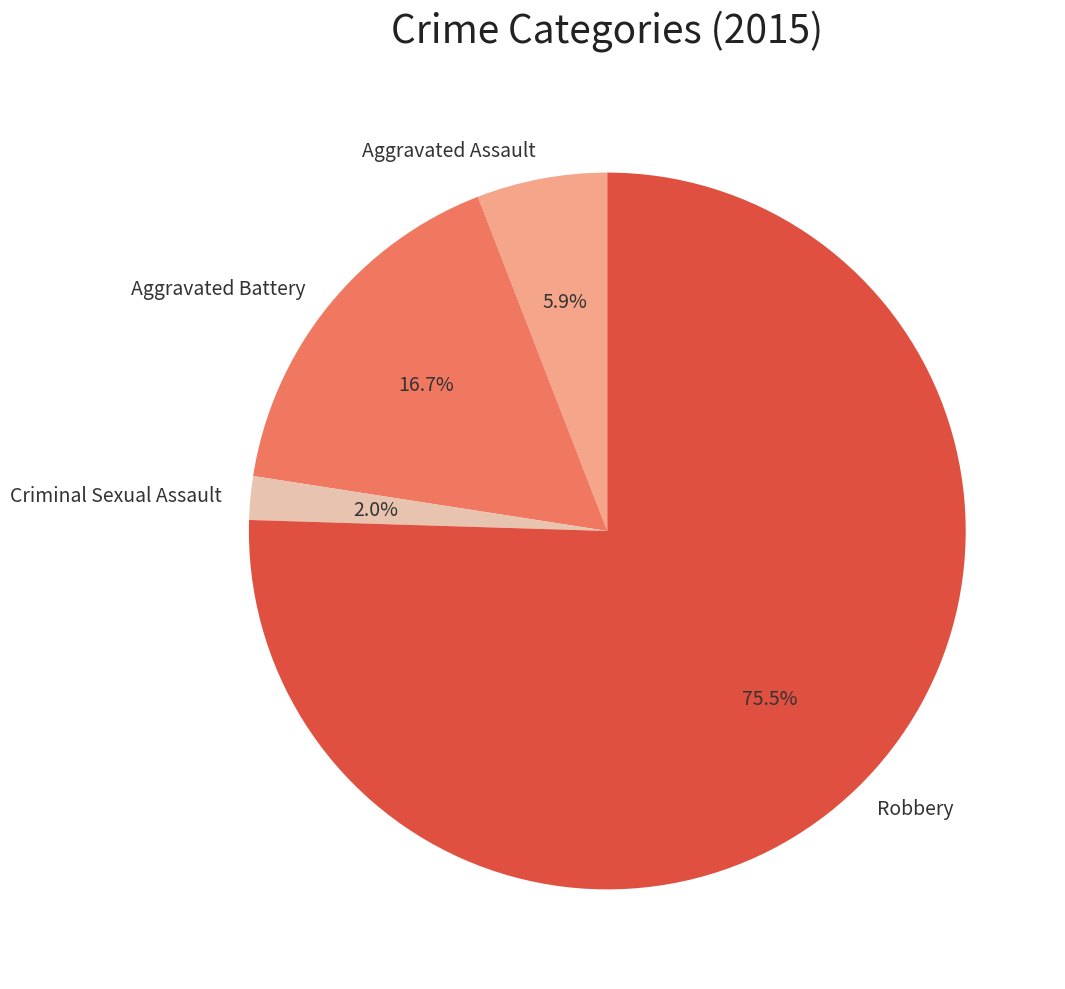

To the nearest percent, what is the average slice percentage?

25%